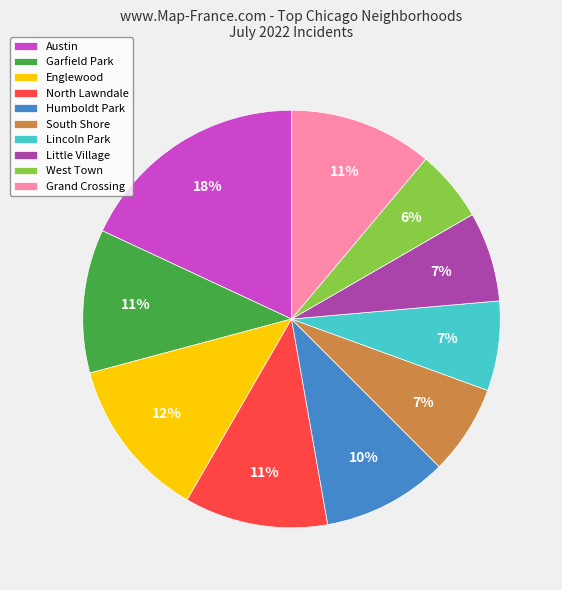

Combined, do Garfield Park and North Lawndale account for over 50%?

No